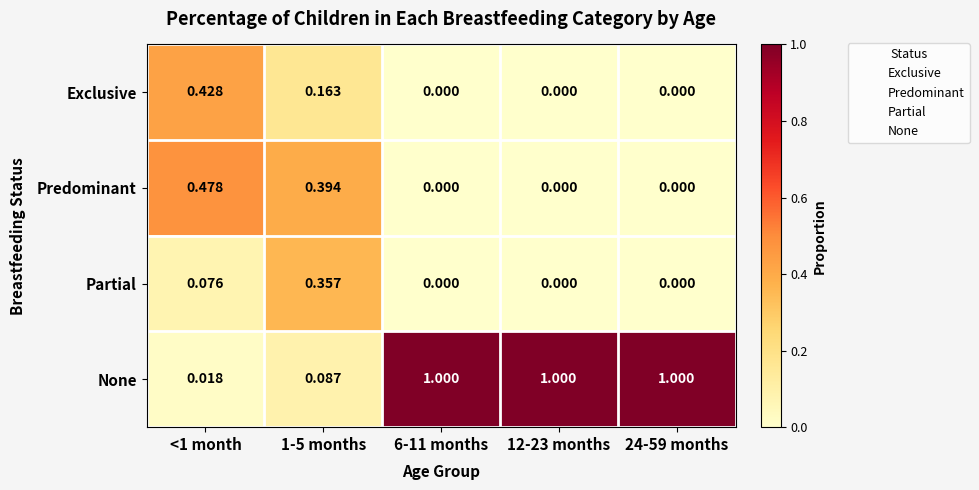

At <1 month, list the series in order from largest to smallest.

Predominant, Exclusive, Partial, None